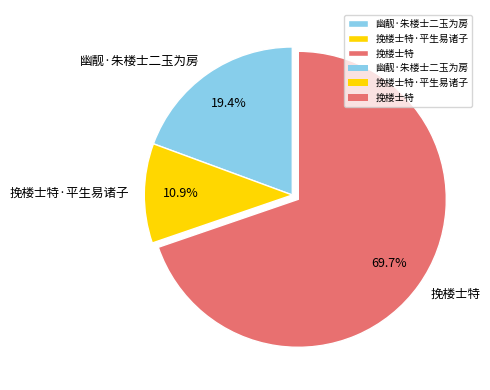

Rank the categories by value from lowest to highest.

挽楼士特·平生易诸子, 幽靓·朱楼士二玉为房, 挽楼士特